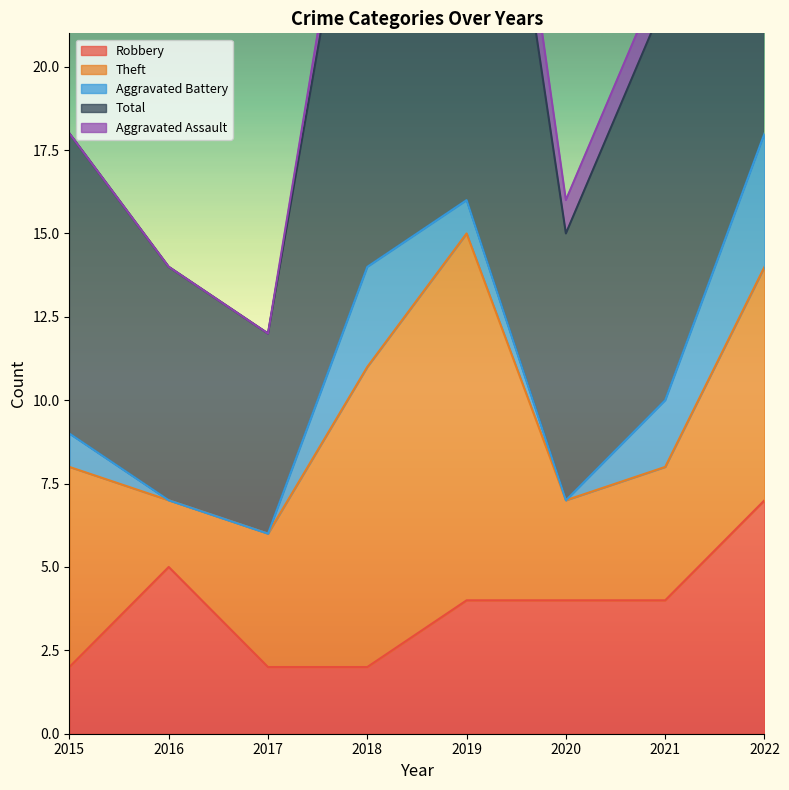

Is the value of Theft at 2016 greater than the value of Total at 2017?

No